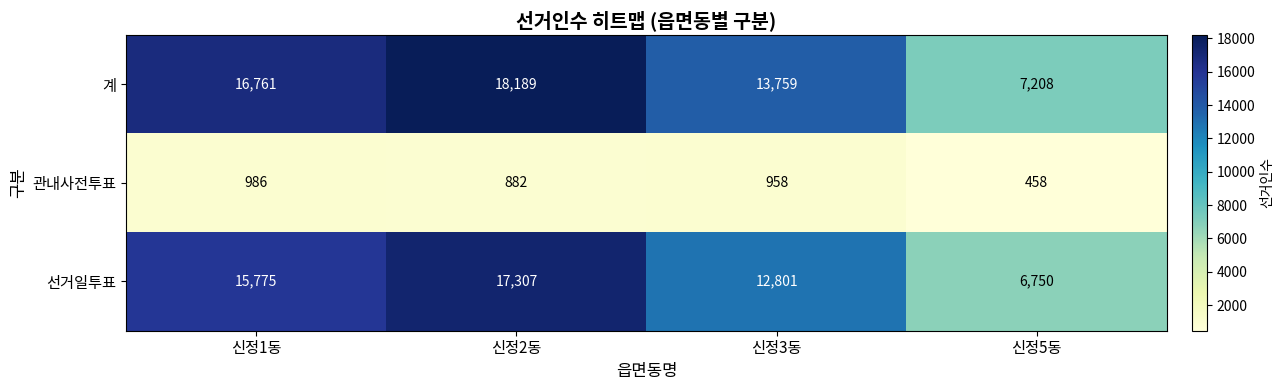

What is the spread (max minus min) of values at 신정3동?

12801